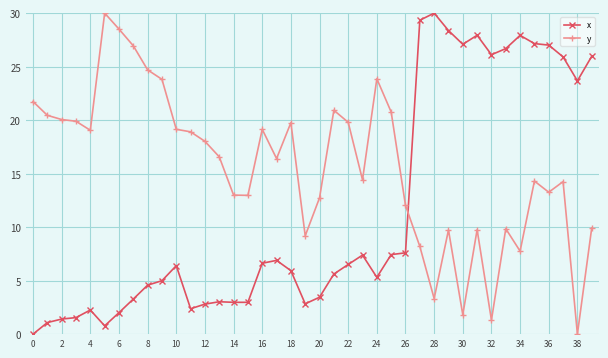

How many times do x and y cross each other?

1